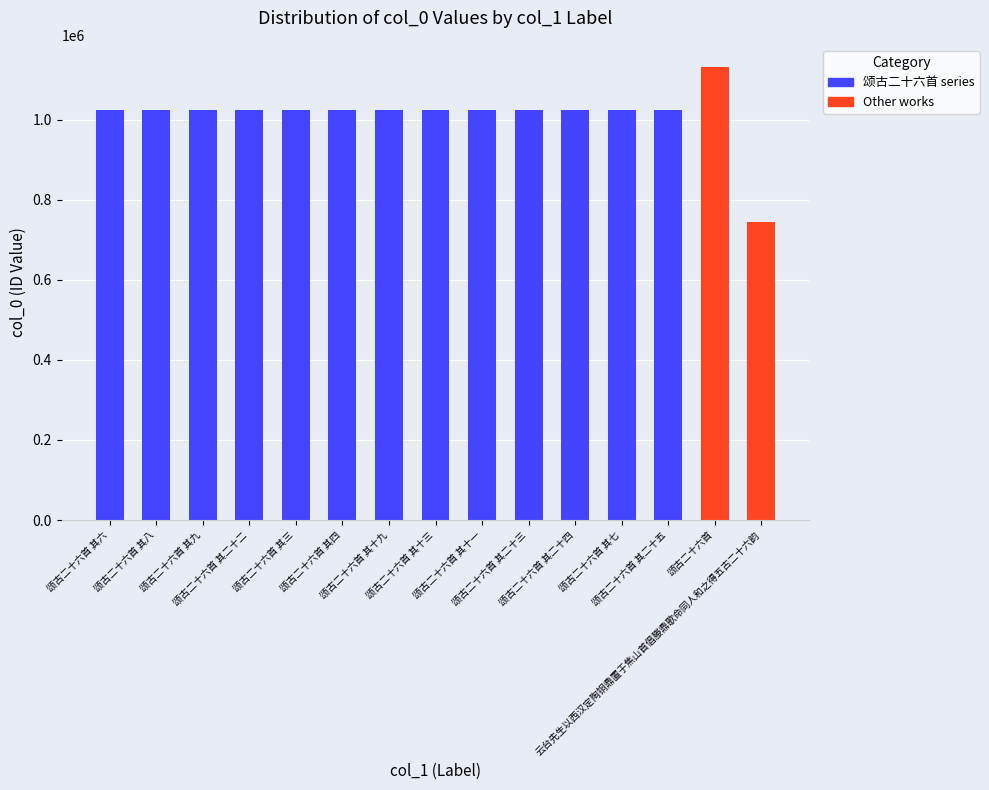

What is the sum of all values?

15185713